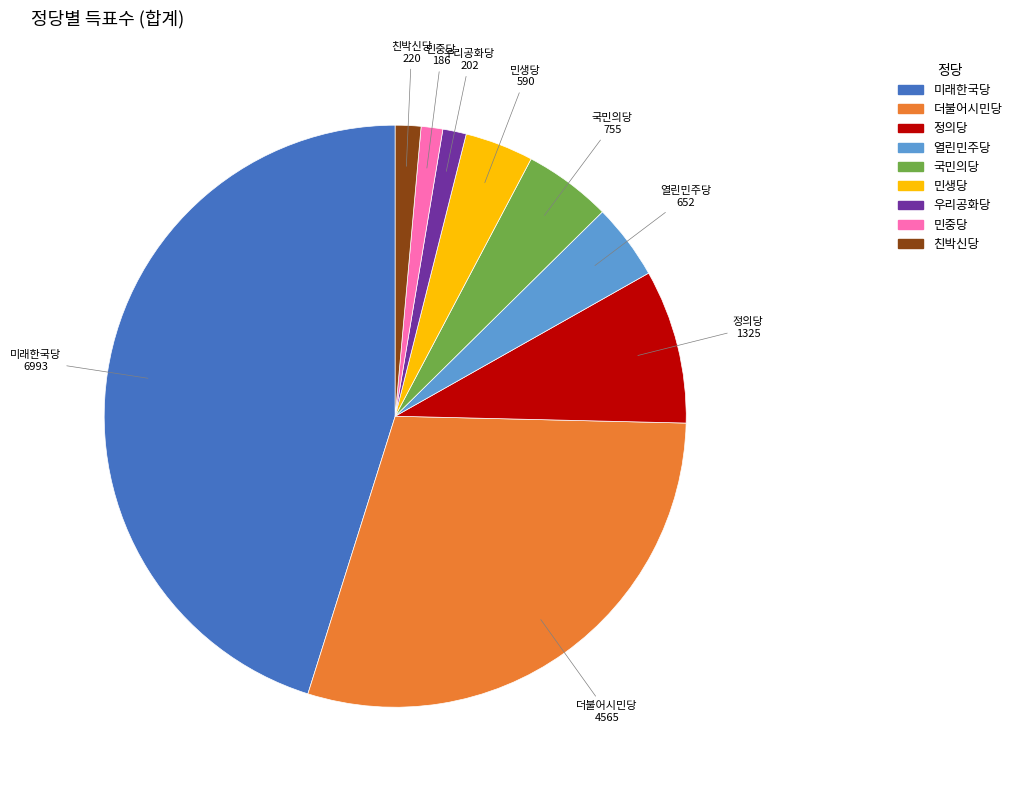

What is the largest slice in the pie chart?

미래한국당